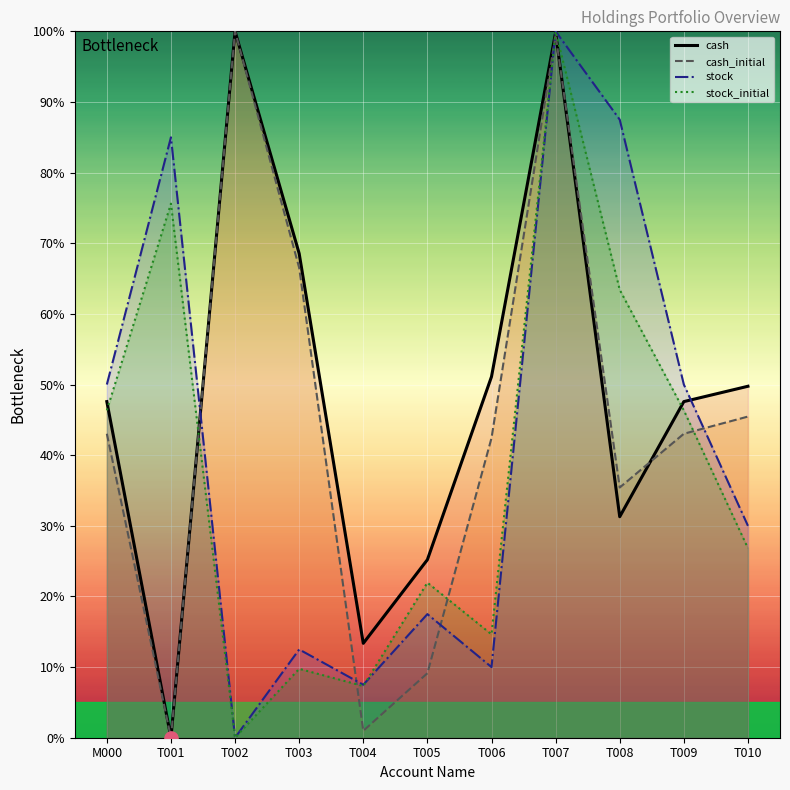

Which series has the largest total across all categories?

cash